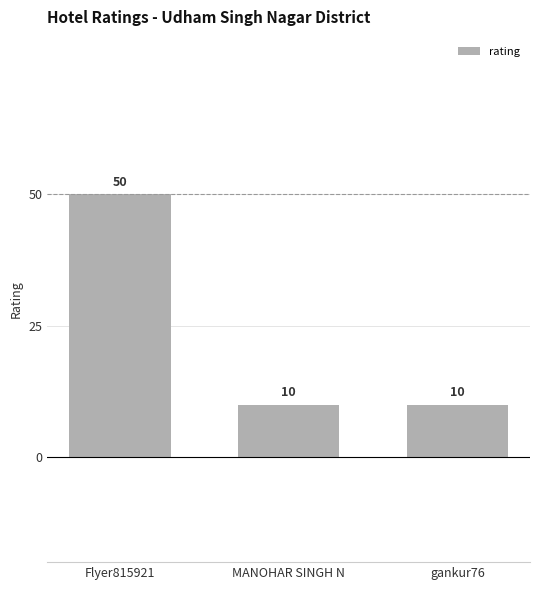

What is the sum of the values at gankur76 and Flyer815921?

60